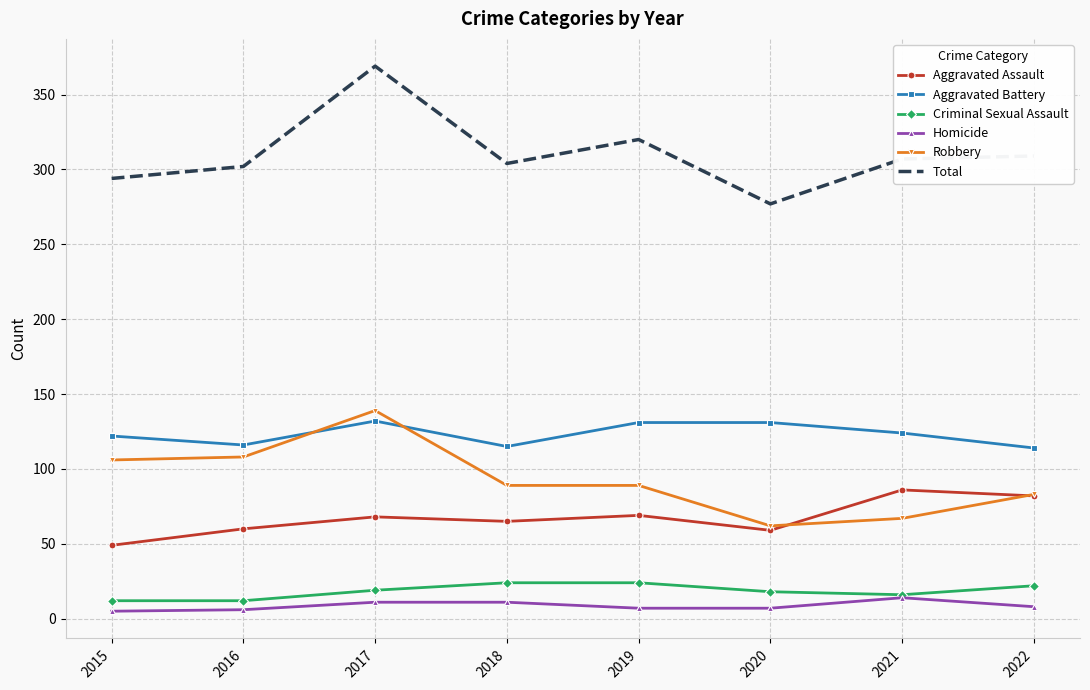

At which category does Robbery reach its first local peak?

2017